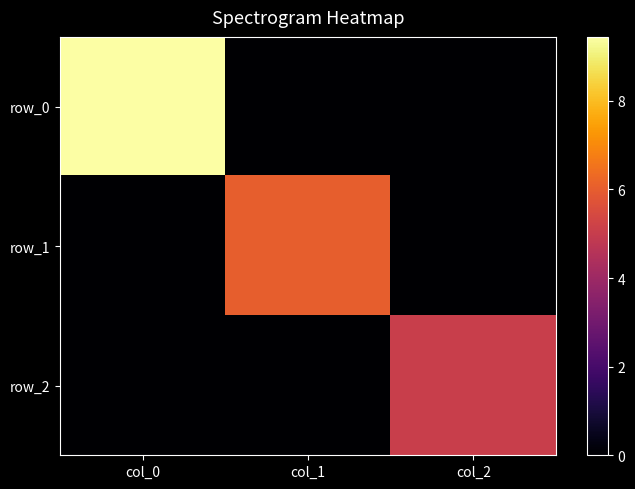

At how many categories does at least one series exceed 4?

3